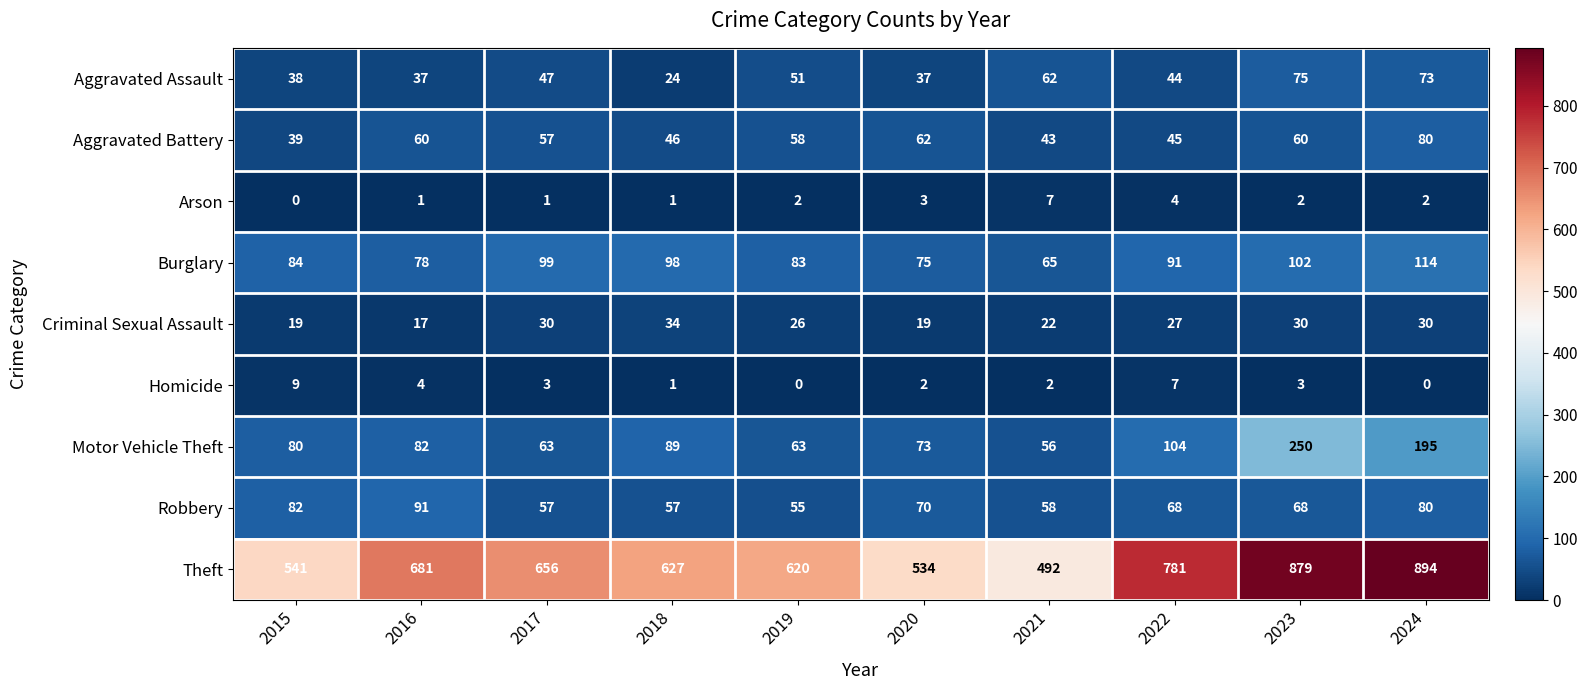

What is the average value of the Robbery series?

69